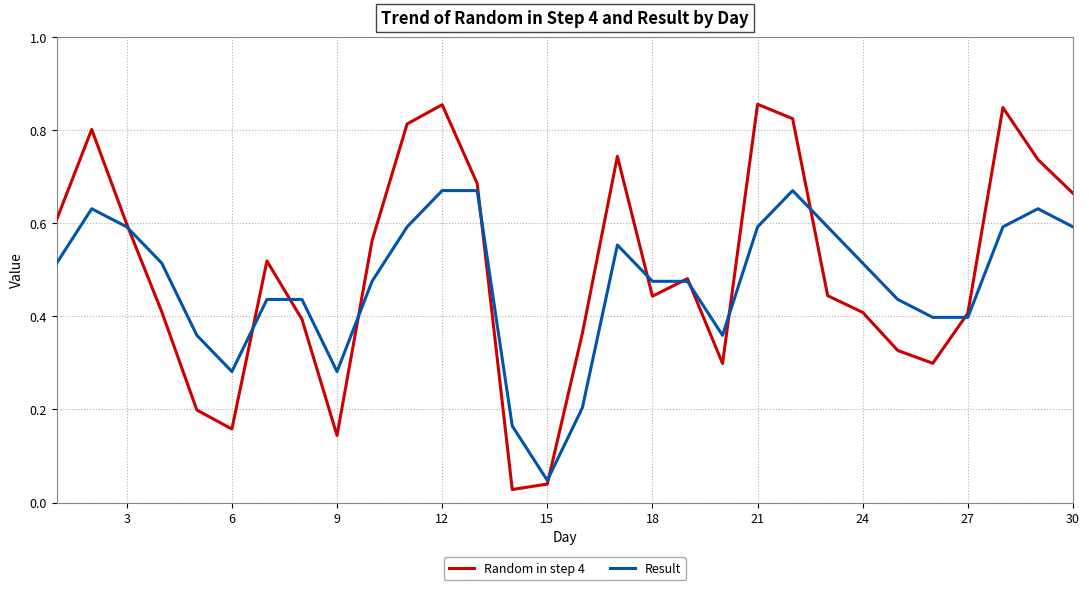

Rank the series by their average value, from highest to lowest.

Random in step 4, Result